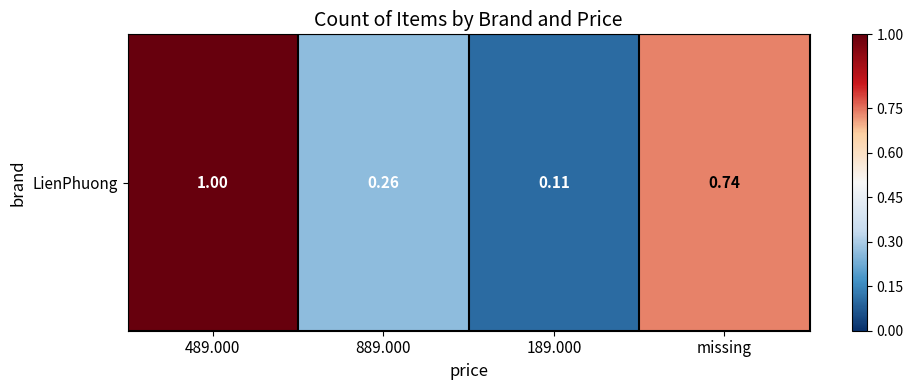

List the labels in order of value, smallest first.

189.000, 889.000, missing, 489.000